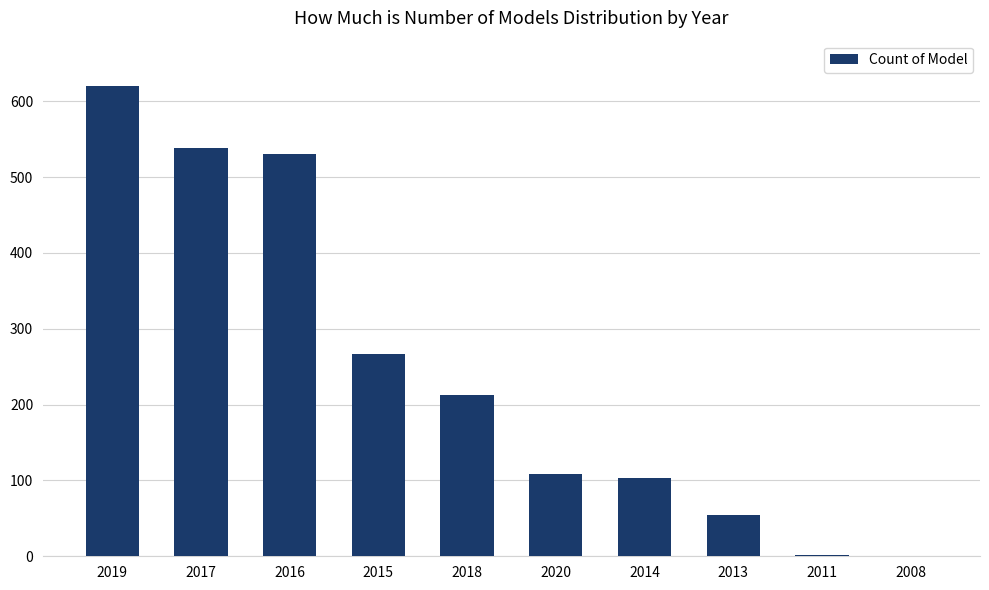

How many distinct data groups are displayed?

1